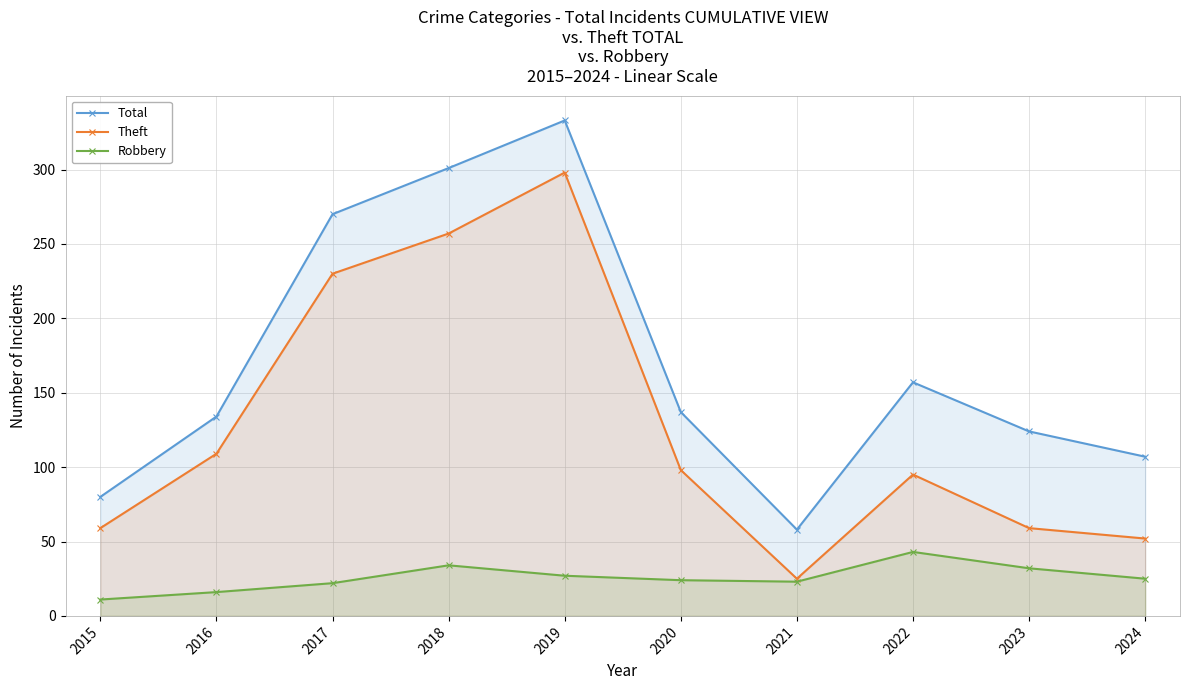

True or false: Total and Robbery intersect in this chart.

False